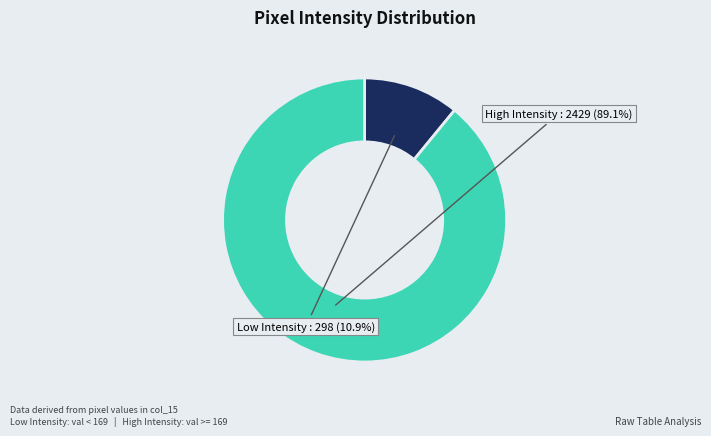

To the nearest percent, what is the difference between the largest and smallest slice percentages?

78%